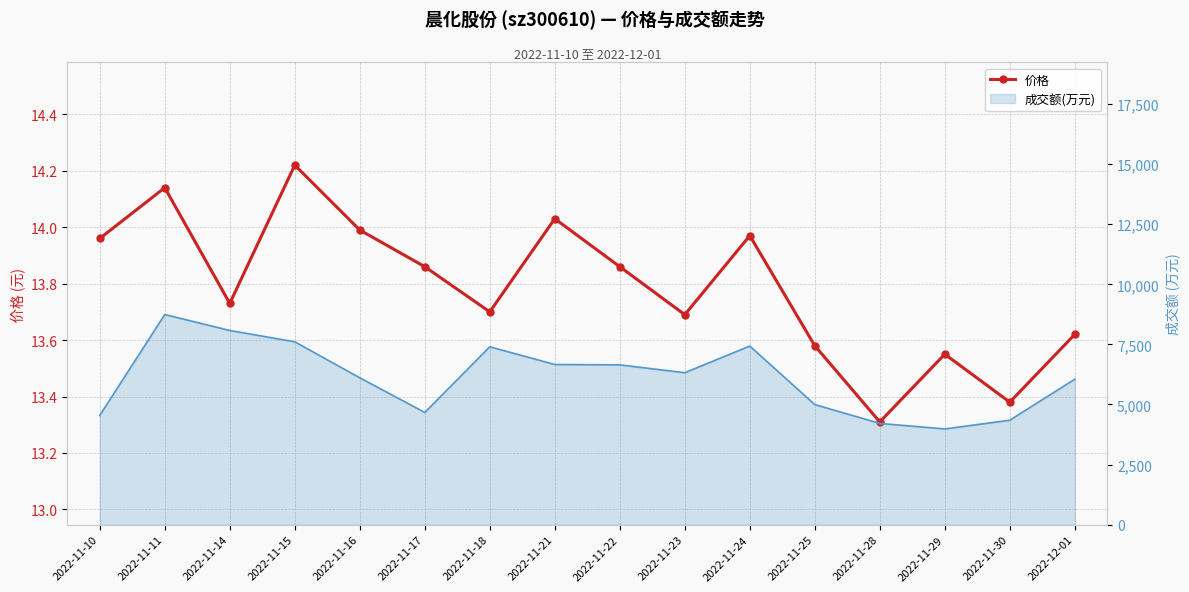

What is the label of the 15th point from the left?

2022-11-30